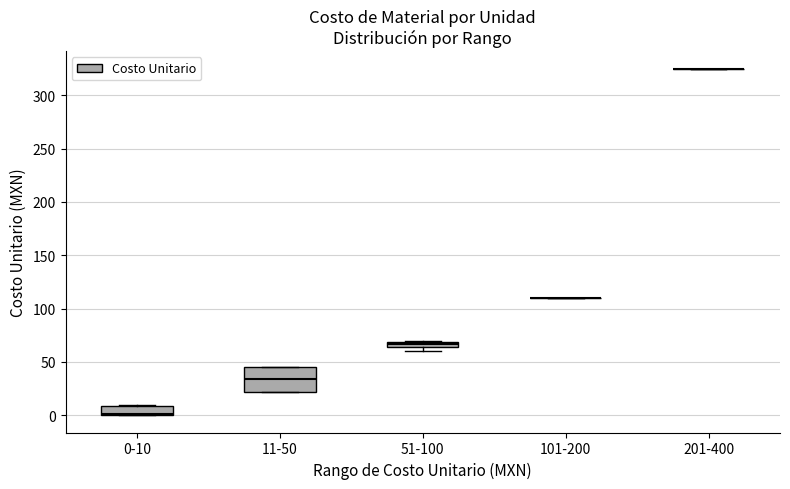

Where is the upper edge of the box for 0-10 on the y-axis? The values are not printed on the chart, so give them approximately, as read against the axis.

10